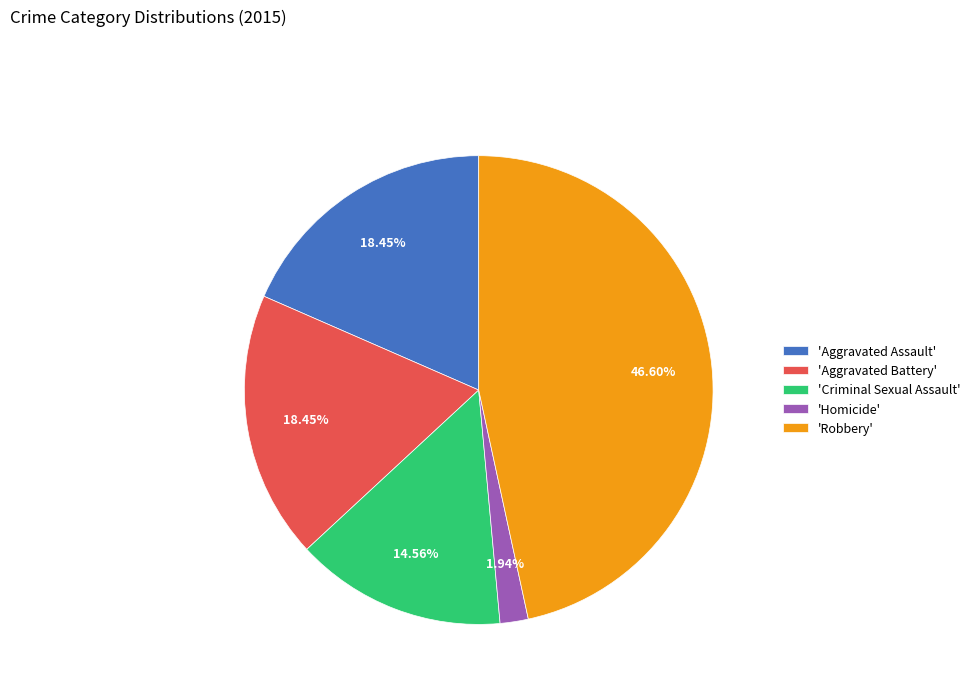

Which has a higher value, 'Criminal Sexual Assault' or 'Robbery'?

'Robbery'